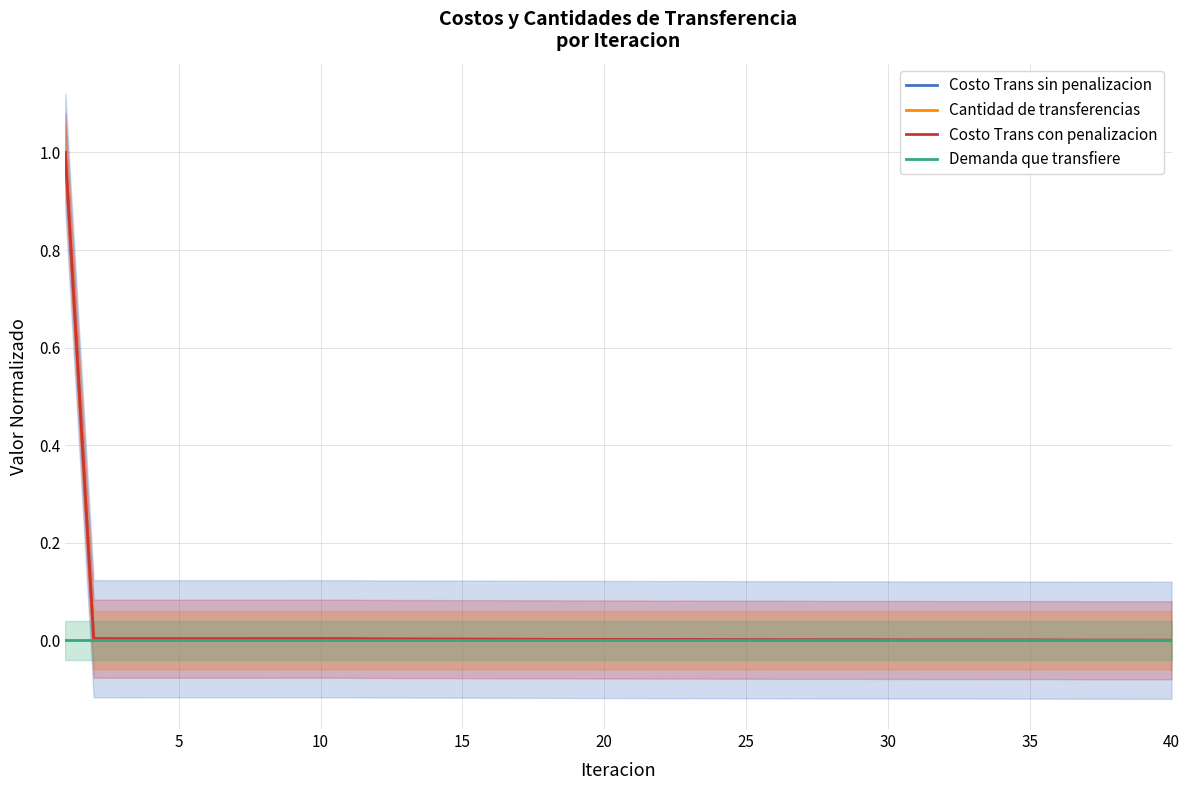

Which label corresponds to the smallest value in the chart?

40